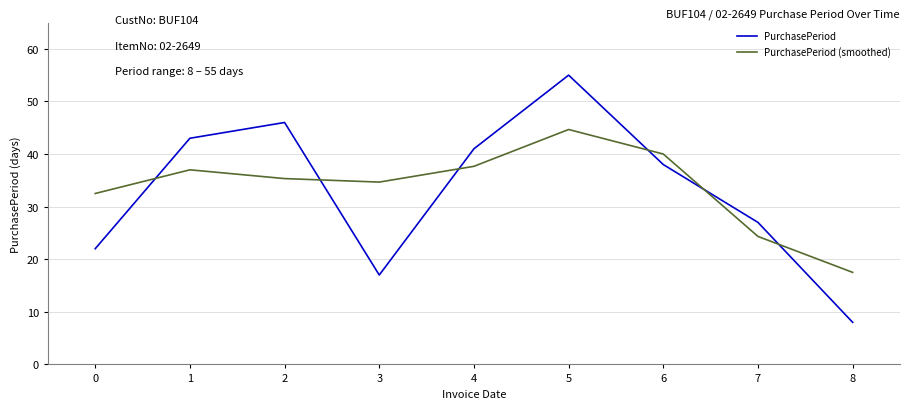

List the series in order of their peak value, highest first.

PurchasePeriod, PurchasePeriod (smoothed)